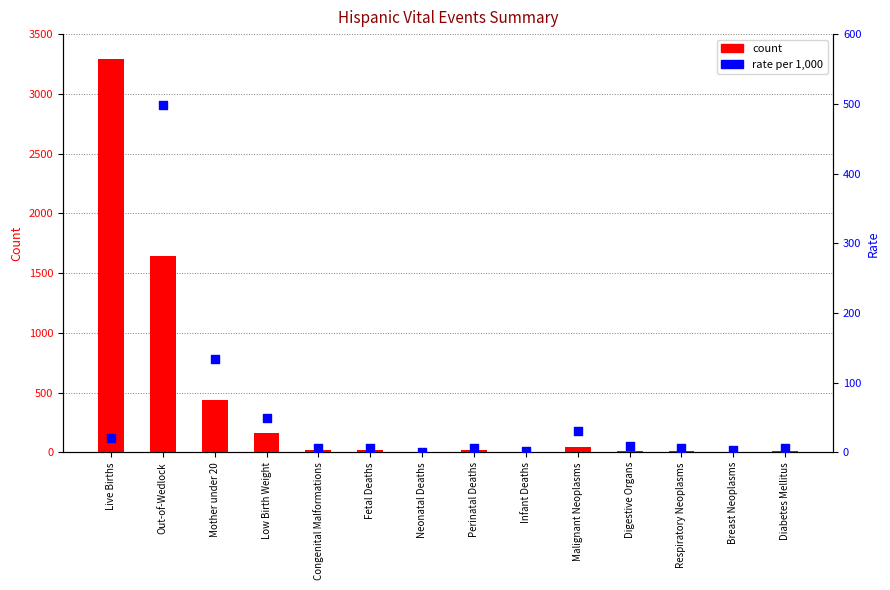

Which series has the largest total across all categories?

count